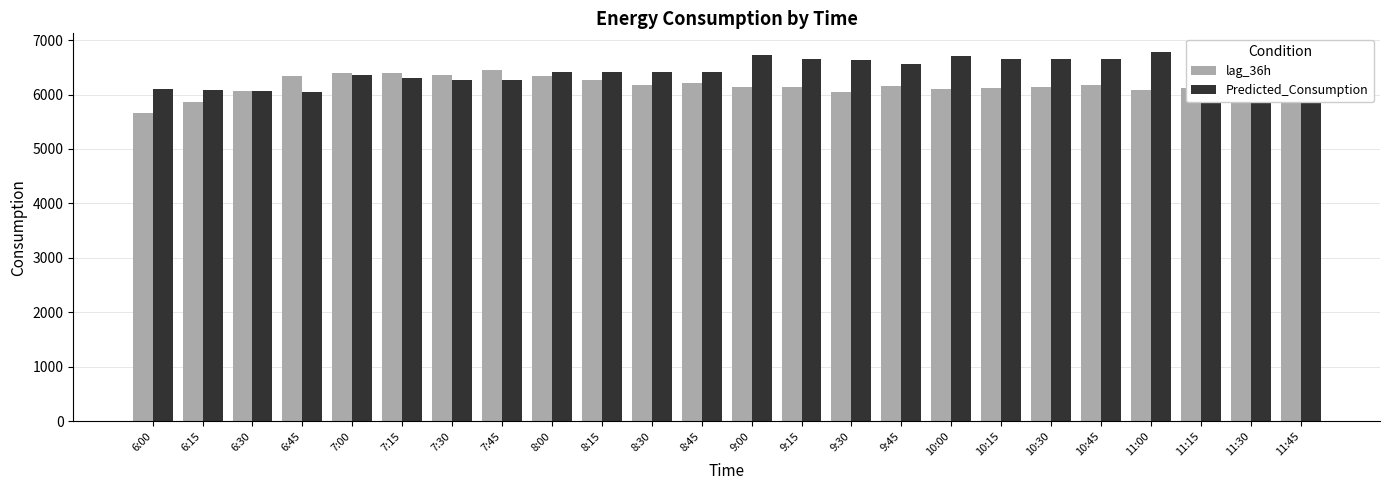

Is it true that lag_36h equals 8354.8 at 8:45?

False